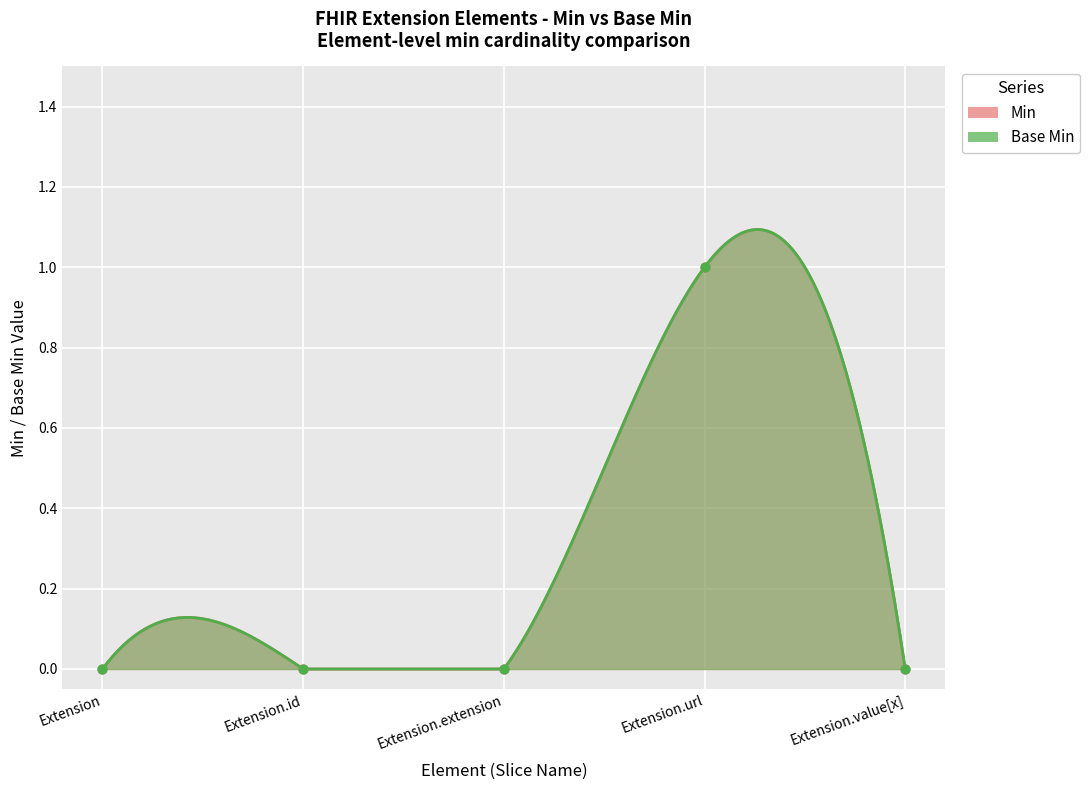

Which series reaches the maximum Y coordinate?

Min